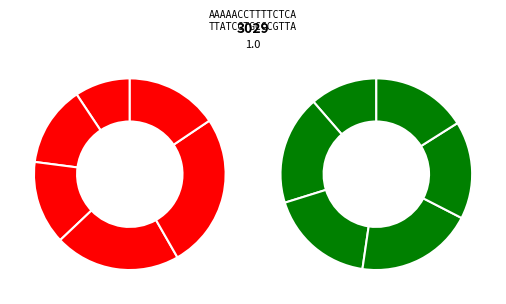

True or false: 123804 accounts for 10% of the total.

True